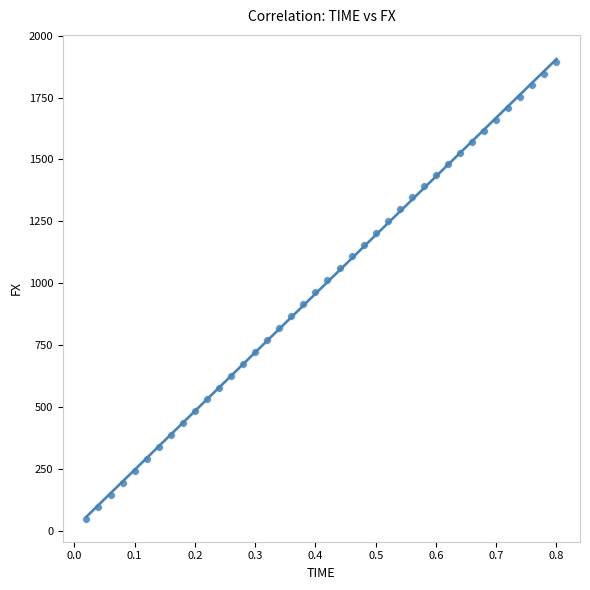

What is the range of X values (max minus min)?

0.8